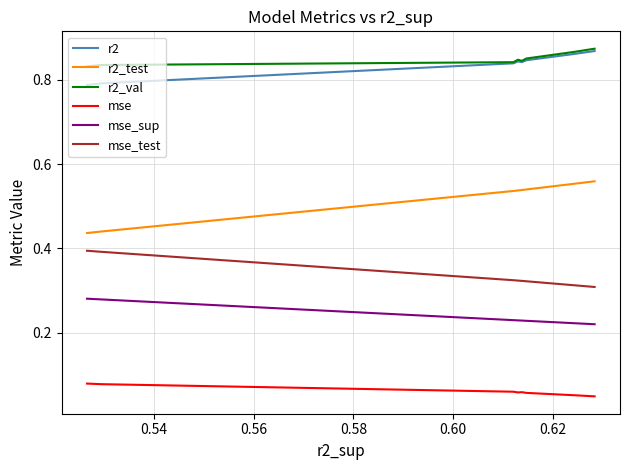

True or false: mse_test and mse_sup intersect in this chart.

False